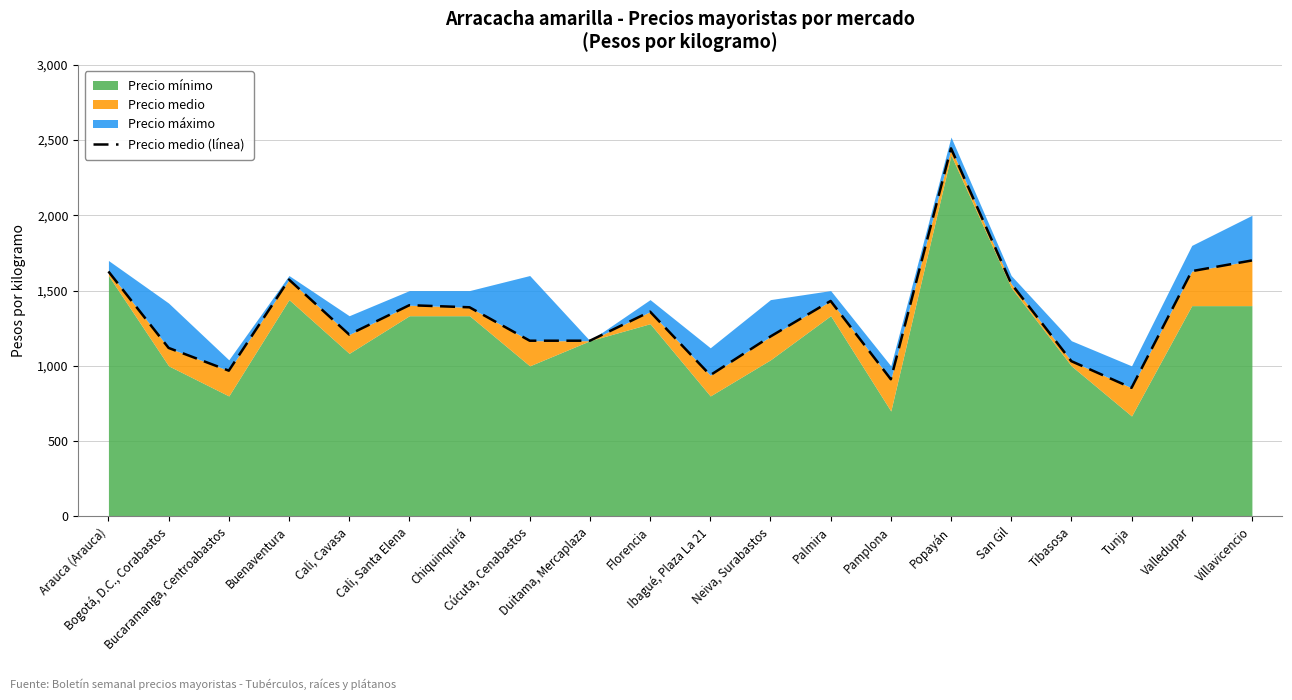

At which category does the chart reach its minimum across all series?

Tunja